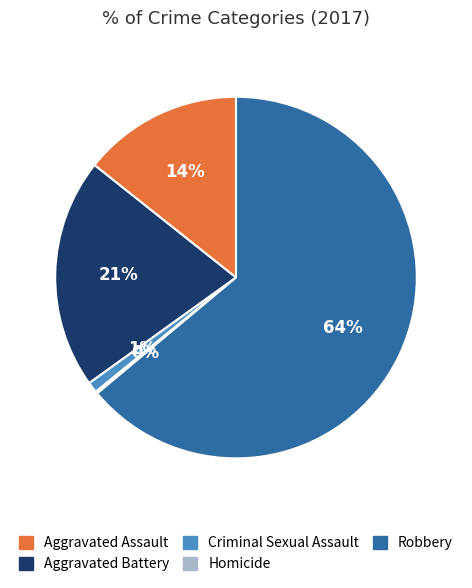

Does any single category account for the majority?

Yes